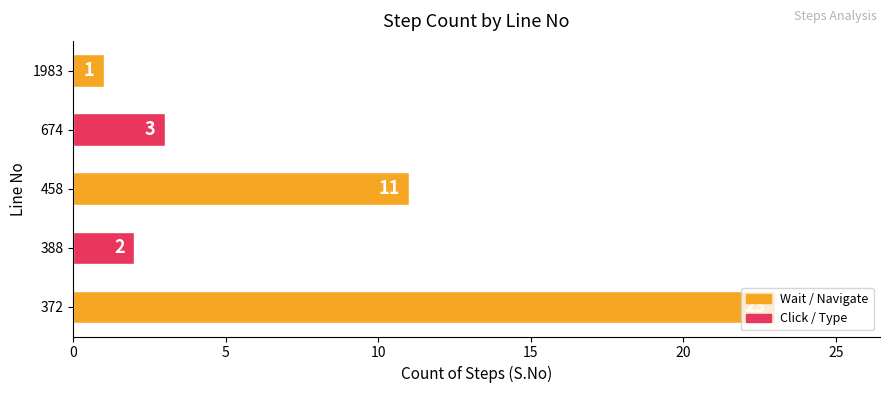

Which label corresponds to the smallest value in the chart?

1983